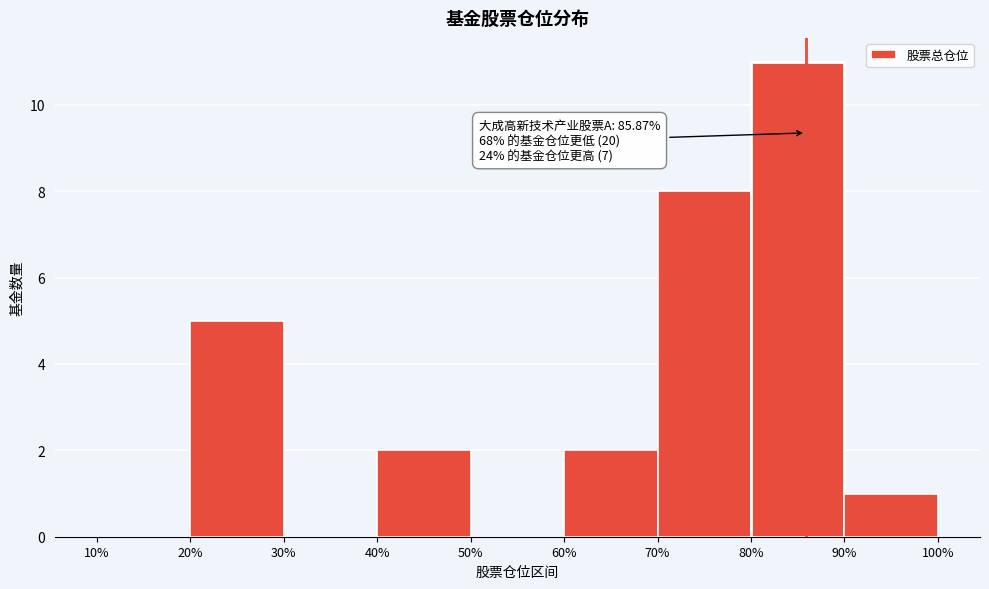

Over which range of the x-axis is the bar tallest?

80% to 90%